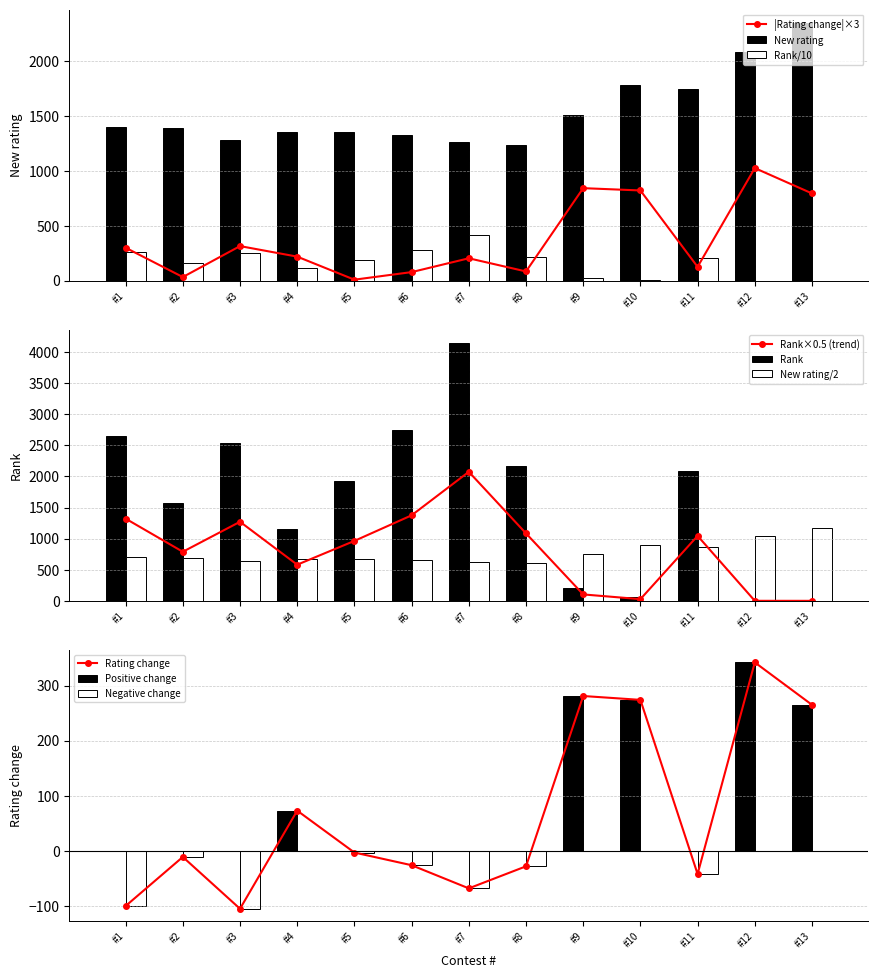

What is the spread (max minus min) of values at #13?

2351.9